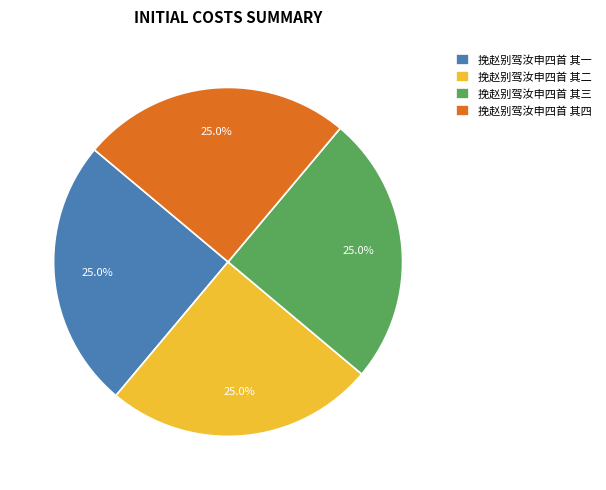

Approximately how many times larger is the value at 挽赵别驾汝申四首 其二 compared to 挽赵别驾汝申四首 其三?

1.0